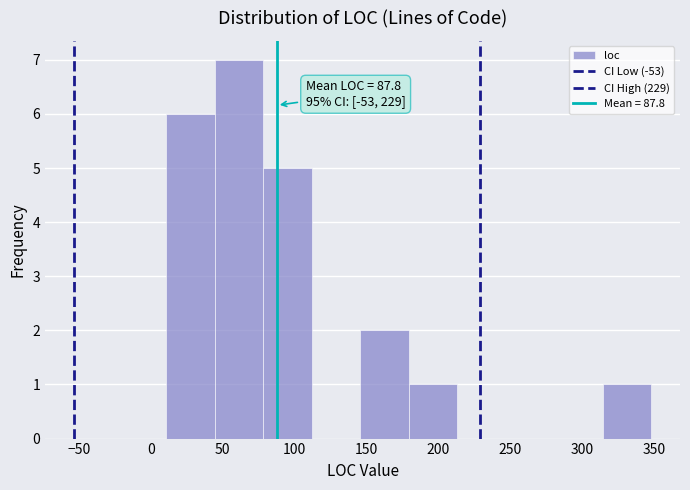

Over which range of the x-axis is the bar tallest?

45 to 80